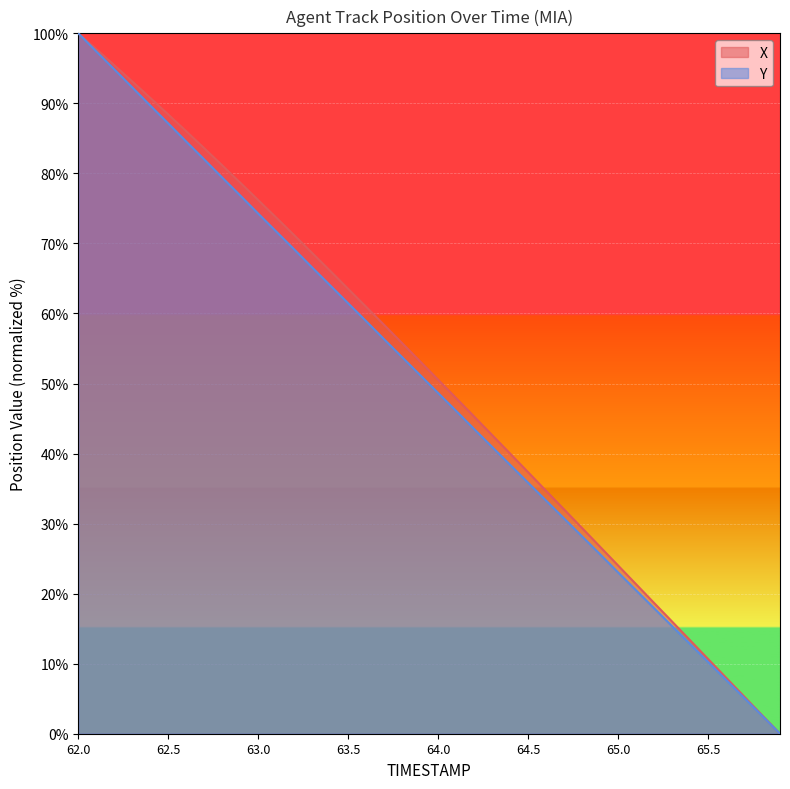

List the labels in order of X value, smallest first.

65.9, 65.8, 65.7, 65.6, 65.5, 65.4, 65.3, 65.2, 65.1, 65.0, 64.9, 64.8, 64.7, 64.6, 64.5, 64.4, 64.3, 64.2, 64.1, 64.0, 63.9, 63.8, 63.7, 63.6, 63.5, 63.4, 63.3, 63.2, 63.1, 63.0, 62.9, 62.8, 62.7, 62.6, 62.5, 62.4, 62.3, 62.2, 62.1, 62.0